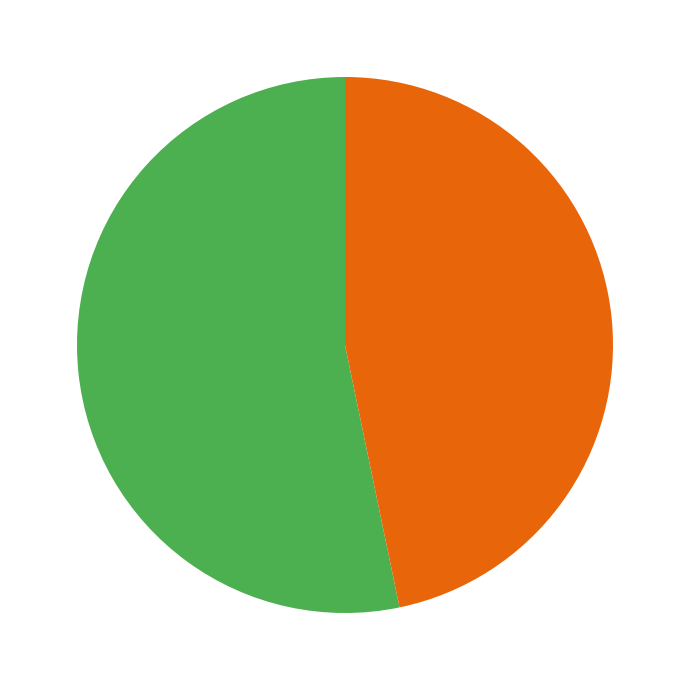

Is there any slice that represents more than half of the pie?

Yes